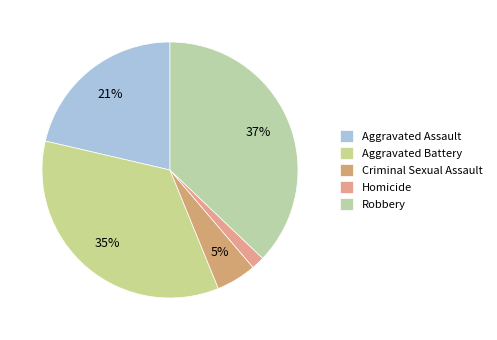

To the nearest percent, what percentage of the pie is Aggravated Battery?

35%